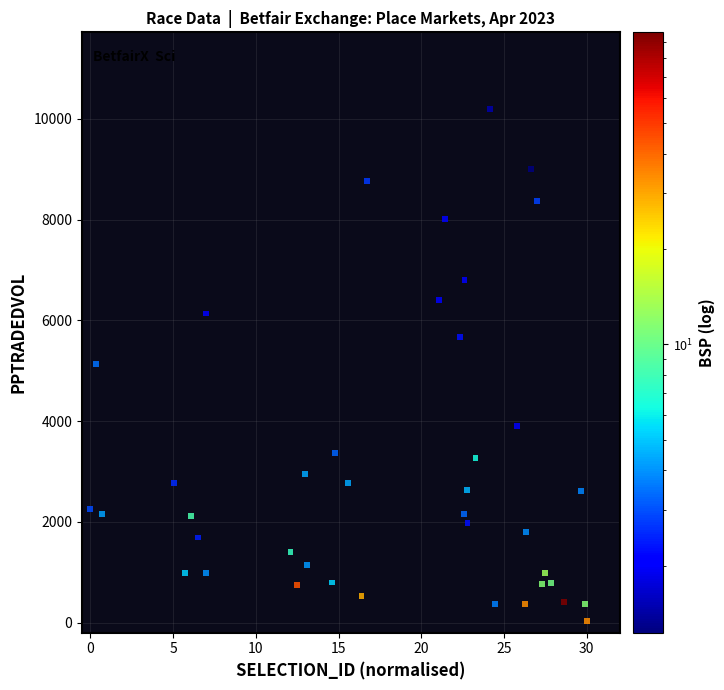

What is the range of X values (max minus min)?

30.0